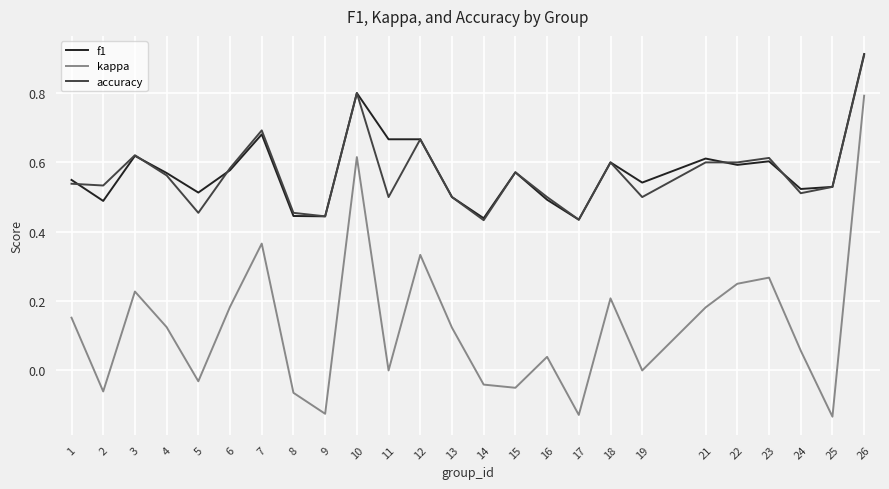

Does the chart display data point markers on the line(s)?

No